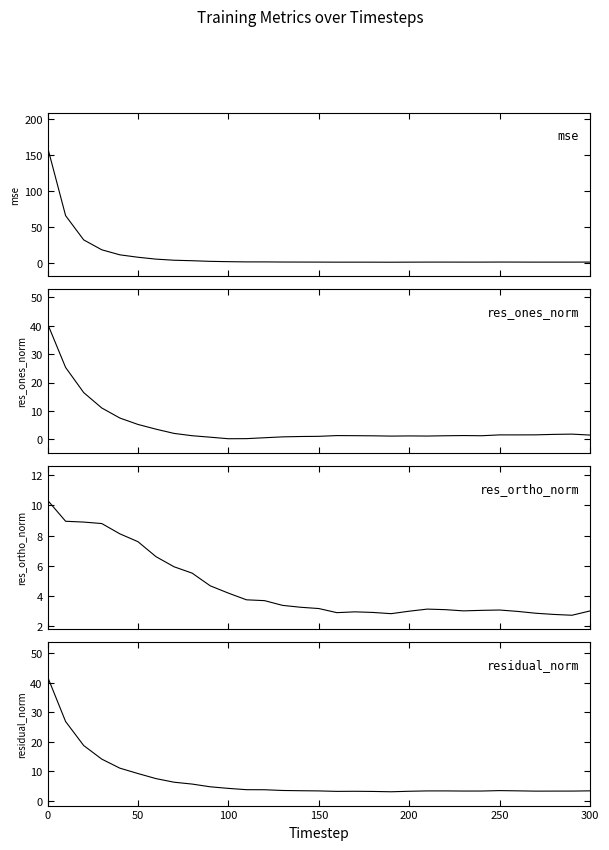

How many intersections are there between res_ortho_norm and res_ones_norm?

1